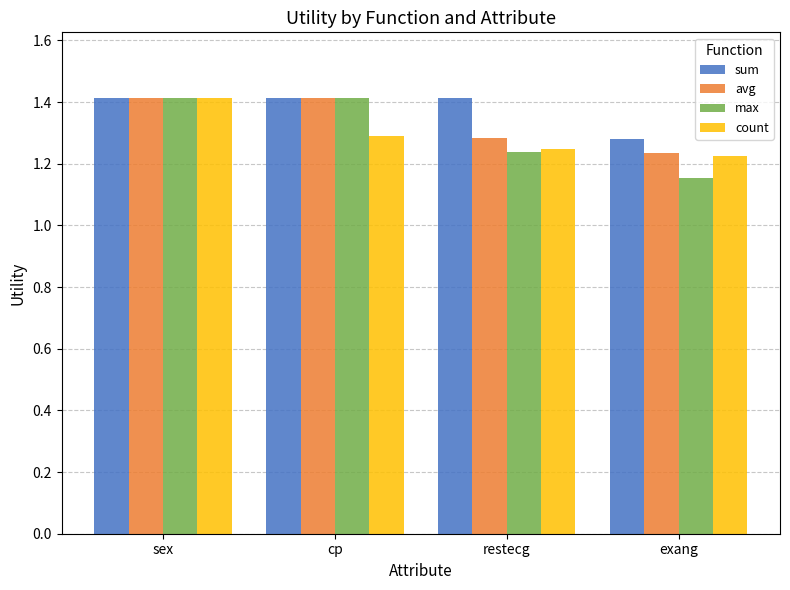

Which label corresponds to the smallest value in the chart?

exang